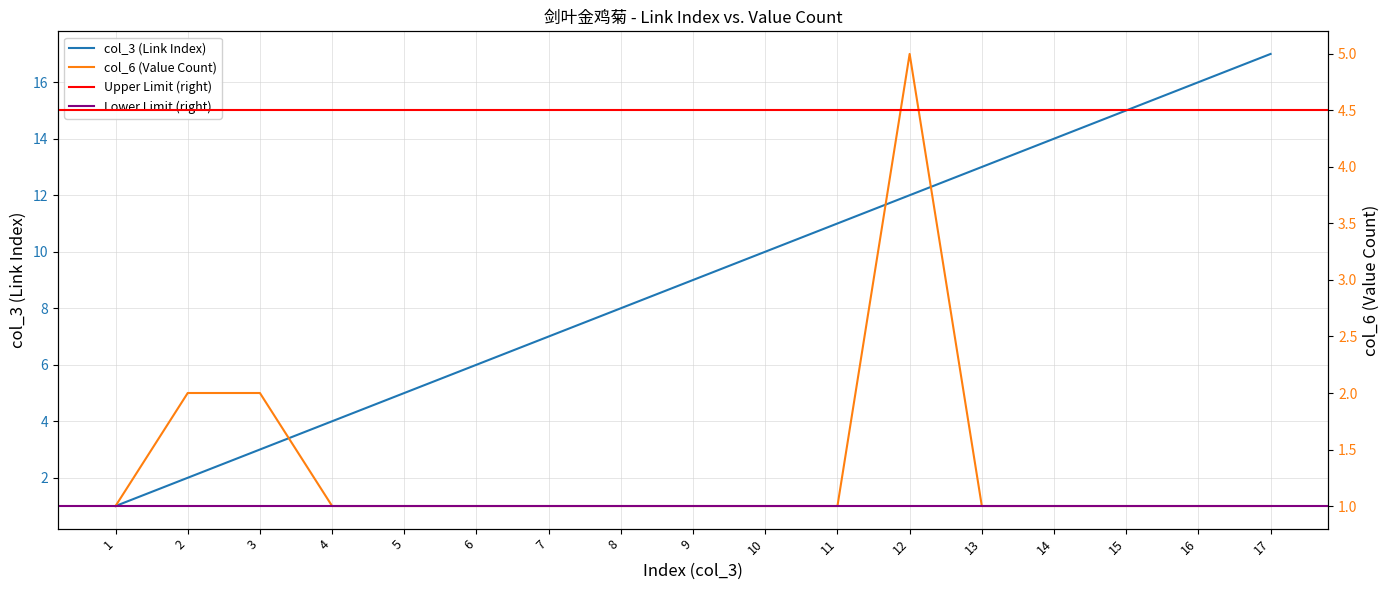

Between 16 and 17, which series saw the biggest shift?

col_3